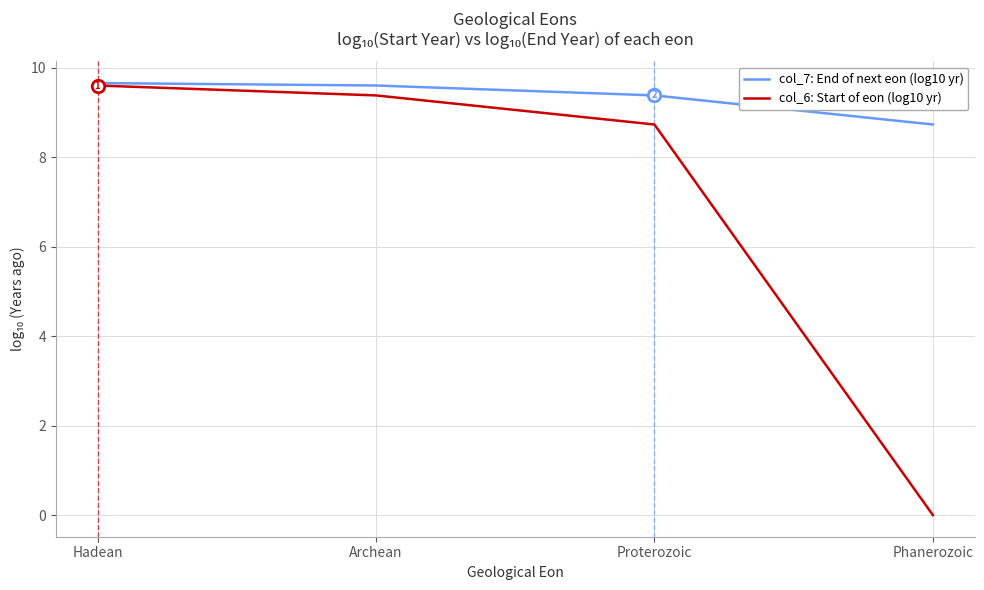

How many values in the col_6: Start of eon (log10 yr) series are below 9?

2